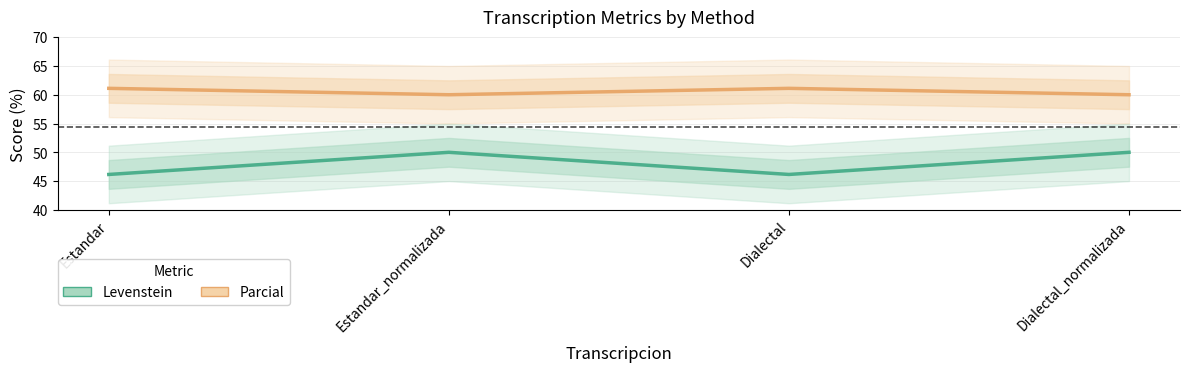

What is the label of the 1st point from the left?

Estandar